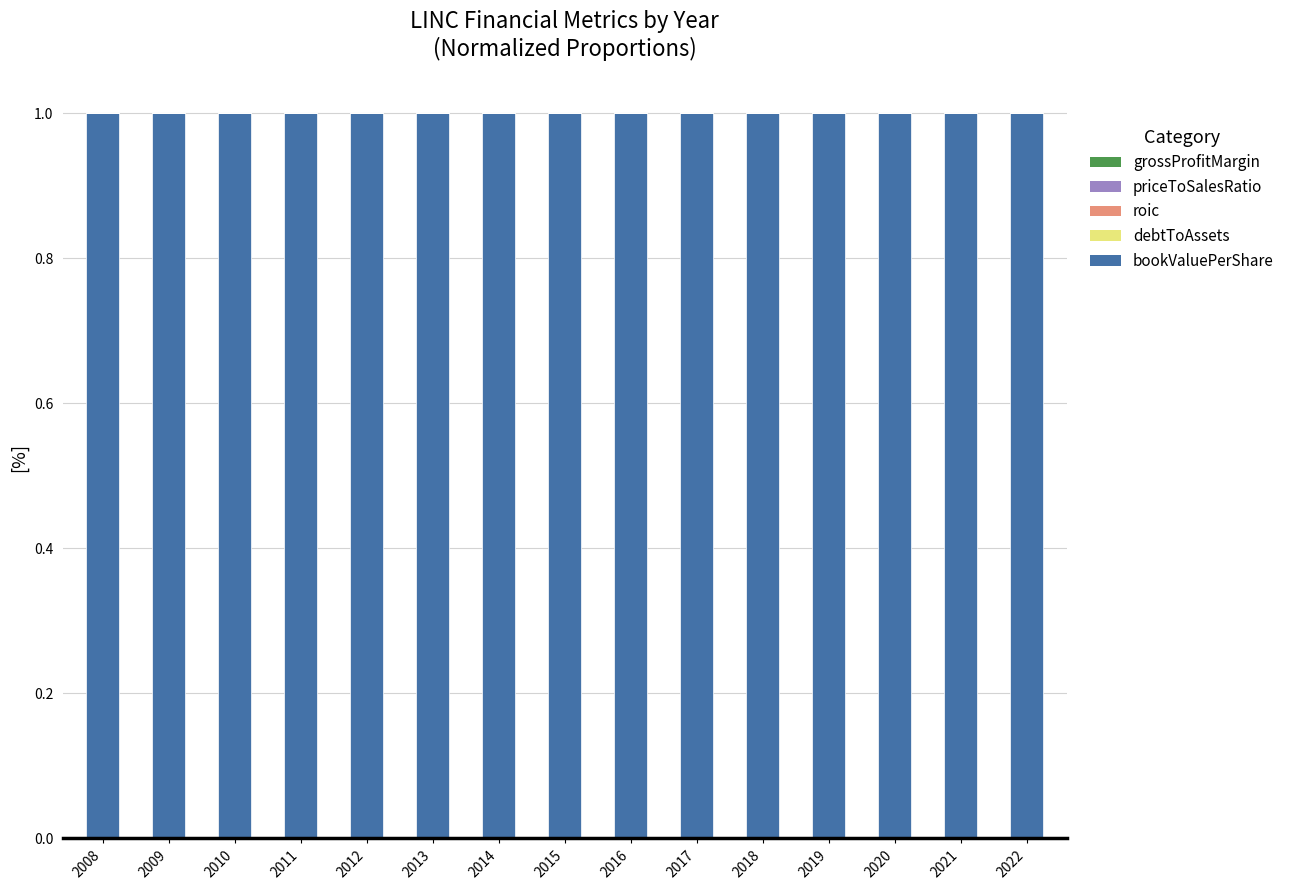

The value of EnterpriseValue at 2020 is 1.5. True or false?

False